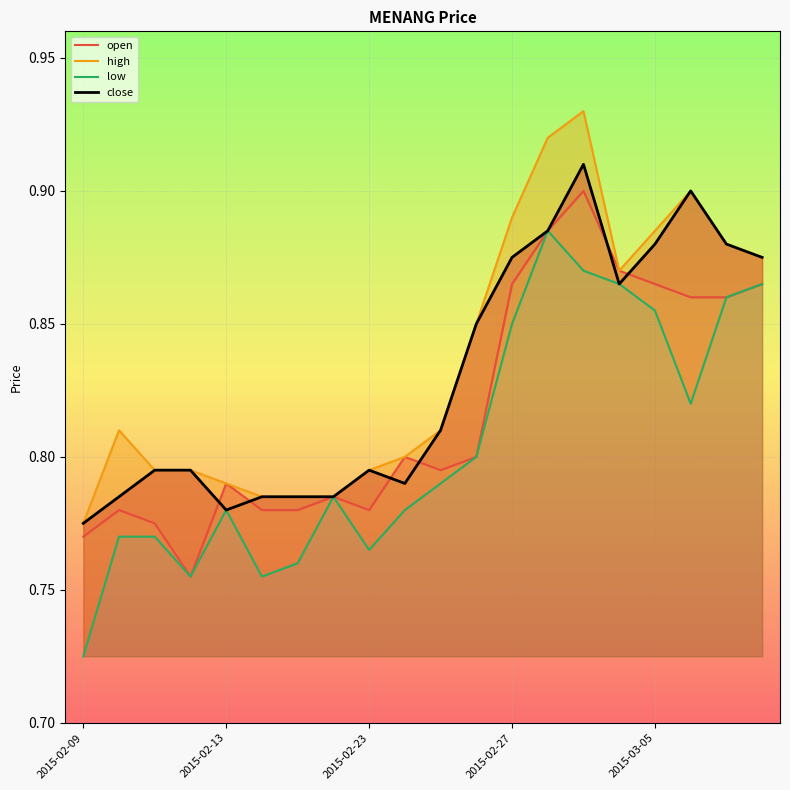

Is it true that low equals 1.2 at 6?

False